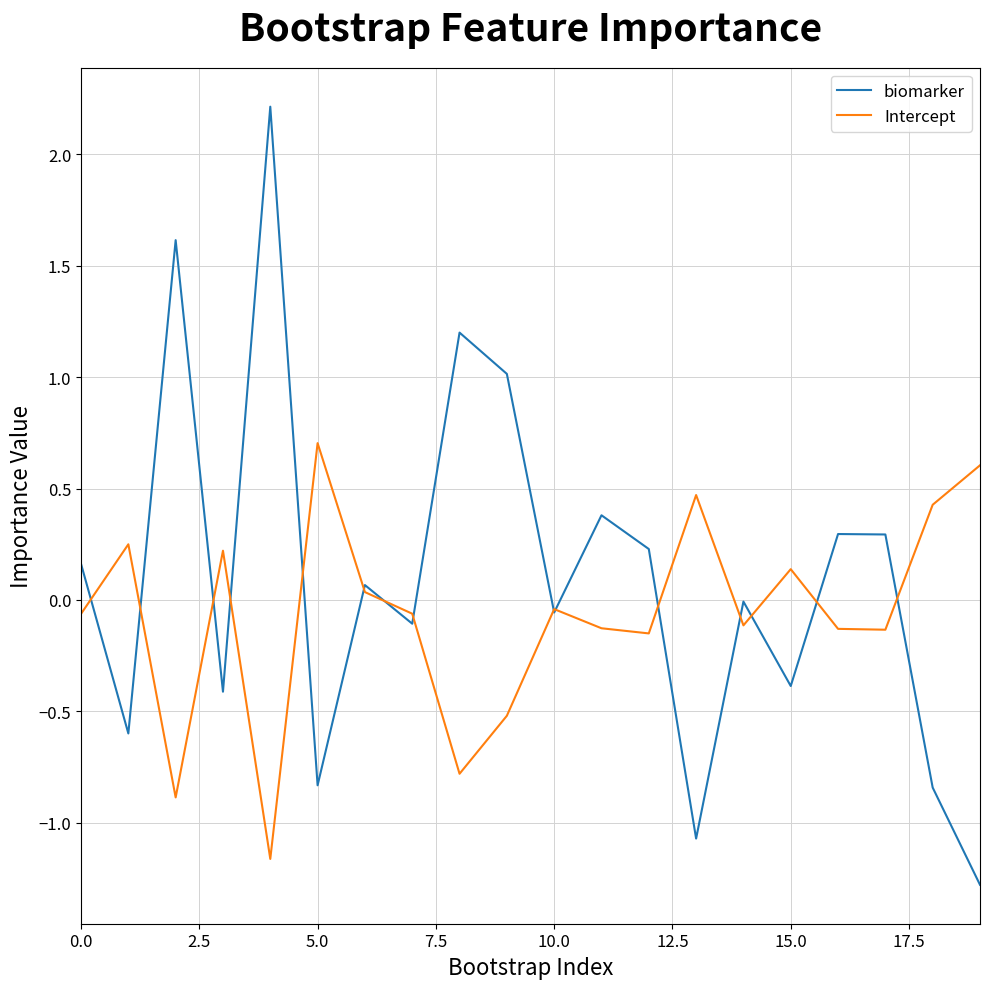

Which series has the largest total across all categories?

biomarker